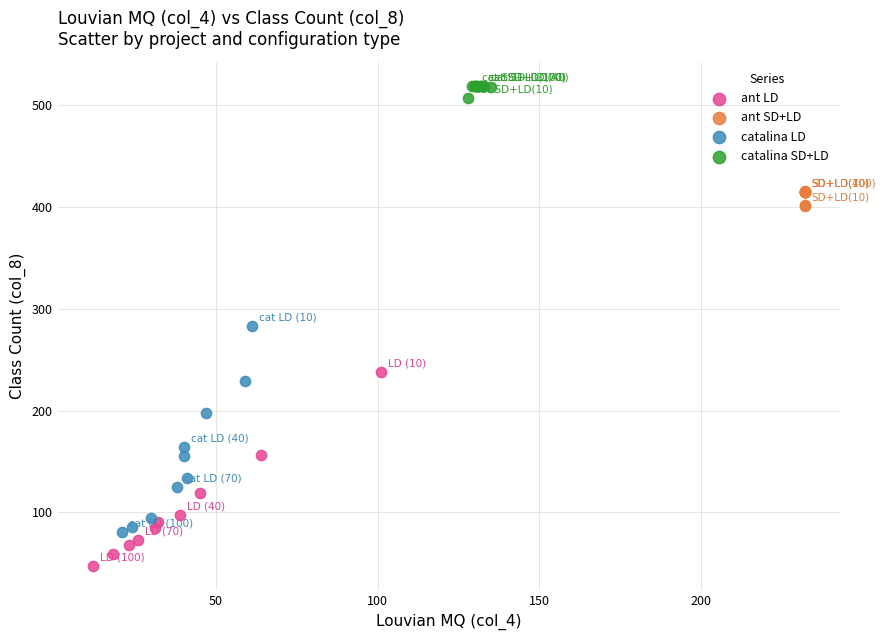

Which series contains the highest Y value?

catalina SD+LD